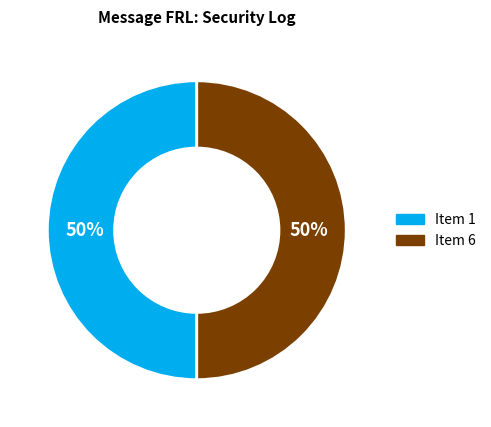

To the nearest percent, what is the average slice percentage?

50%